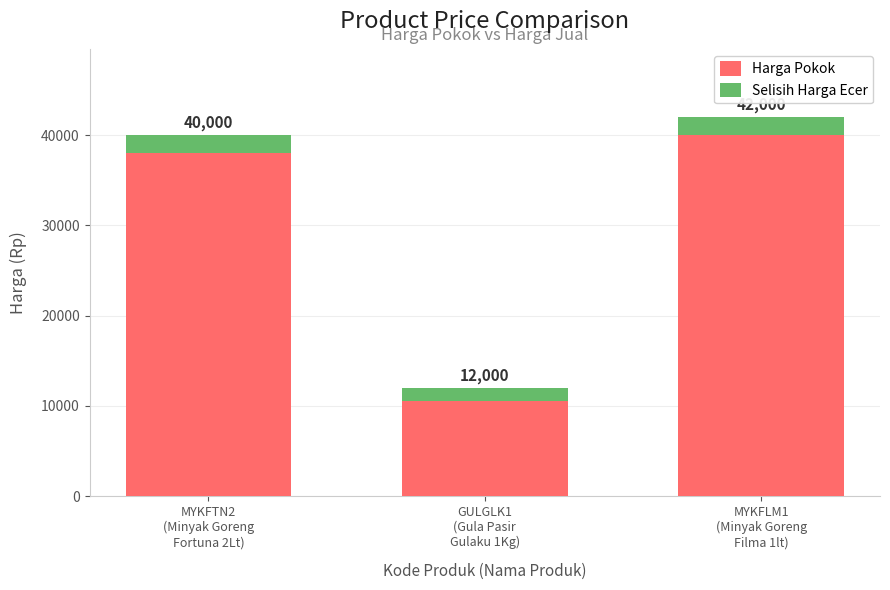

Rank the series by their average value, from highest to lowest.

Harga Pokok, Selisih Harga Ecer